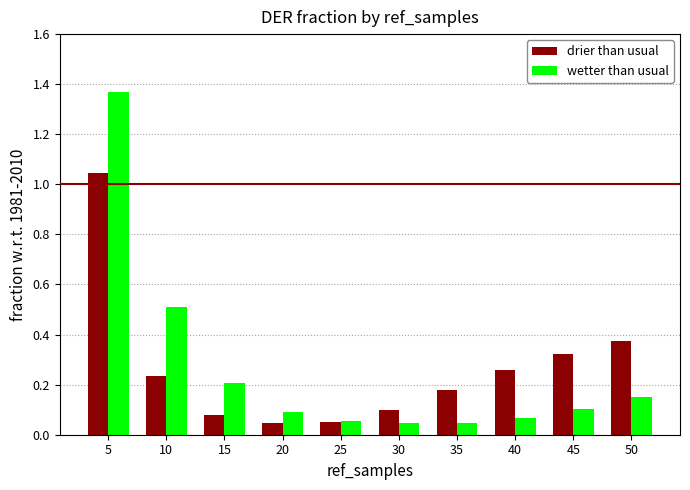

What is the difference between the maximum and minimum values in the wetter than usual series?

1.3